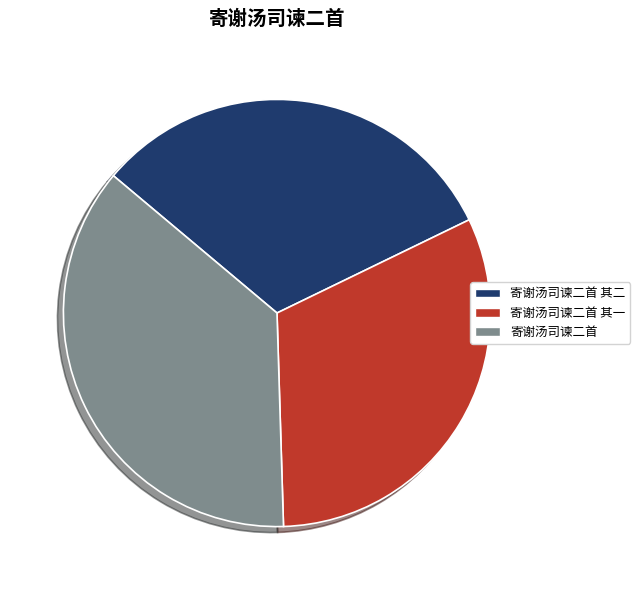

True or false: 寄谢汤司谏二首 accounts for 37% of the total.

True